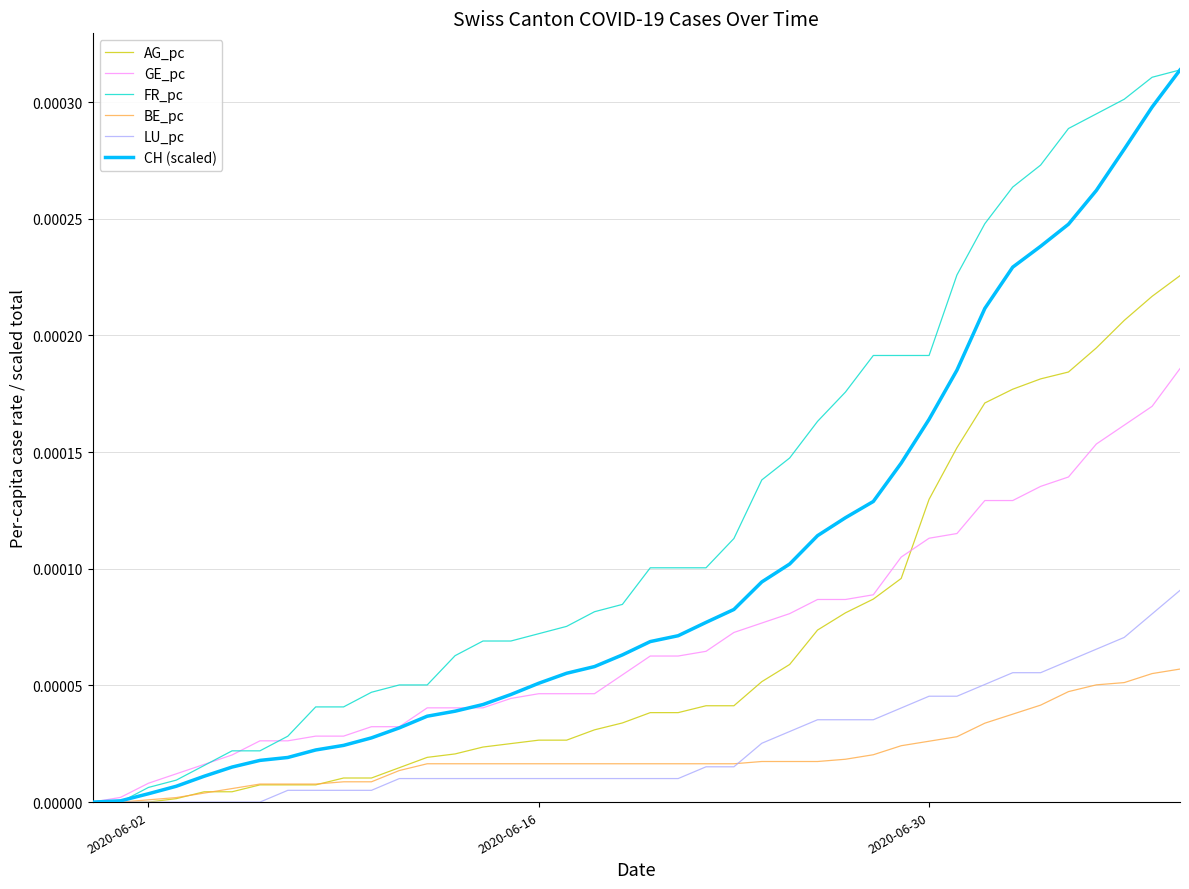

Which series has the largest total across all categories?

FR_pc